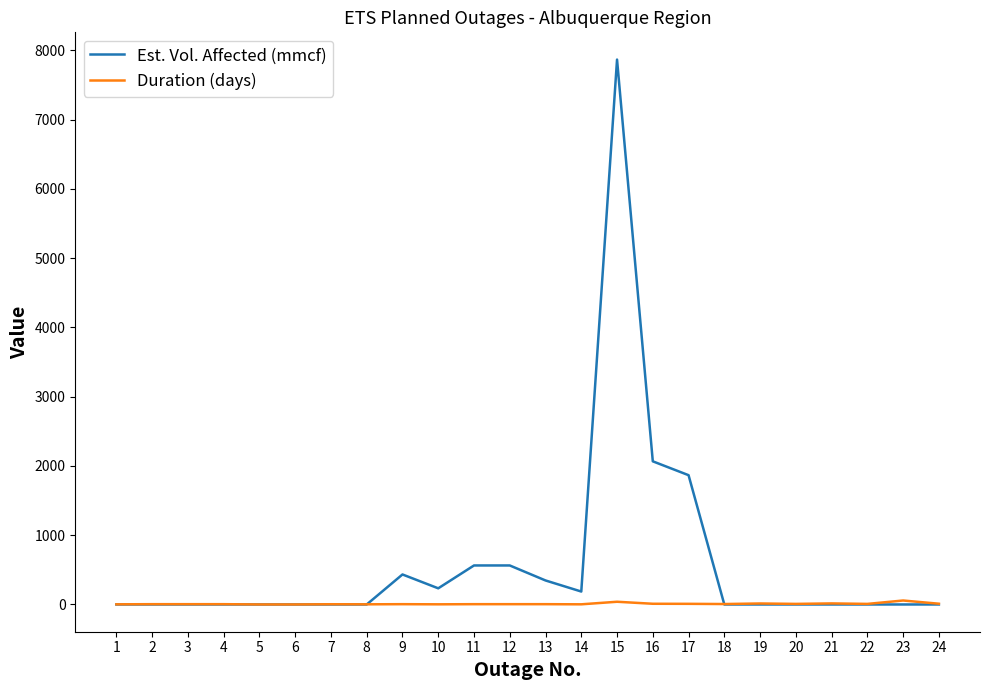

What is the maximum value shown in the chart?

7866.7